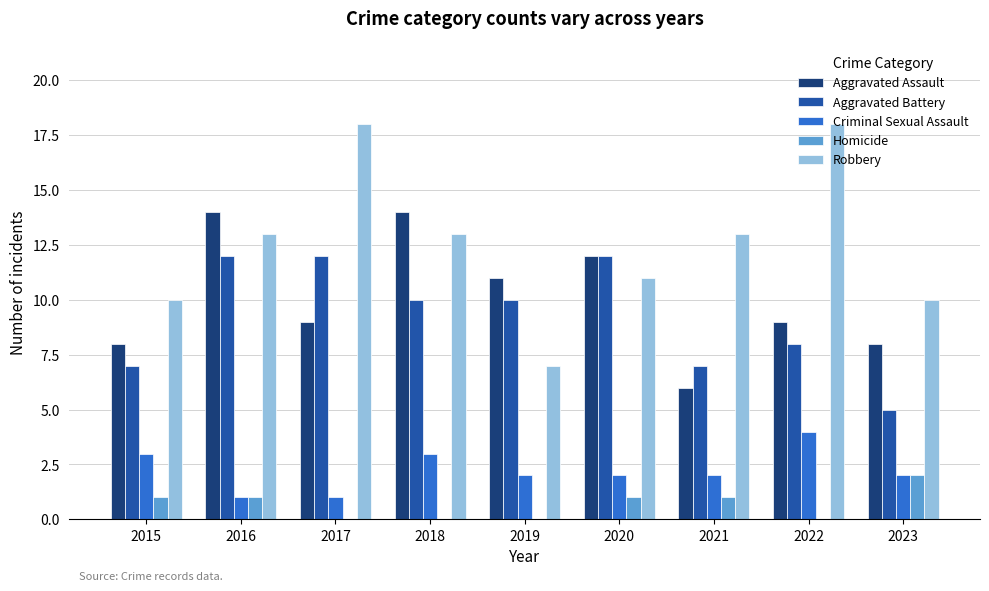

What is the total value across all series at 2022?

39